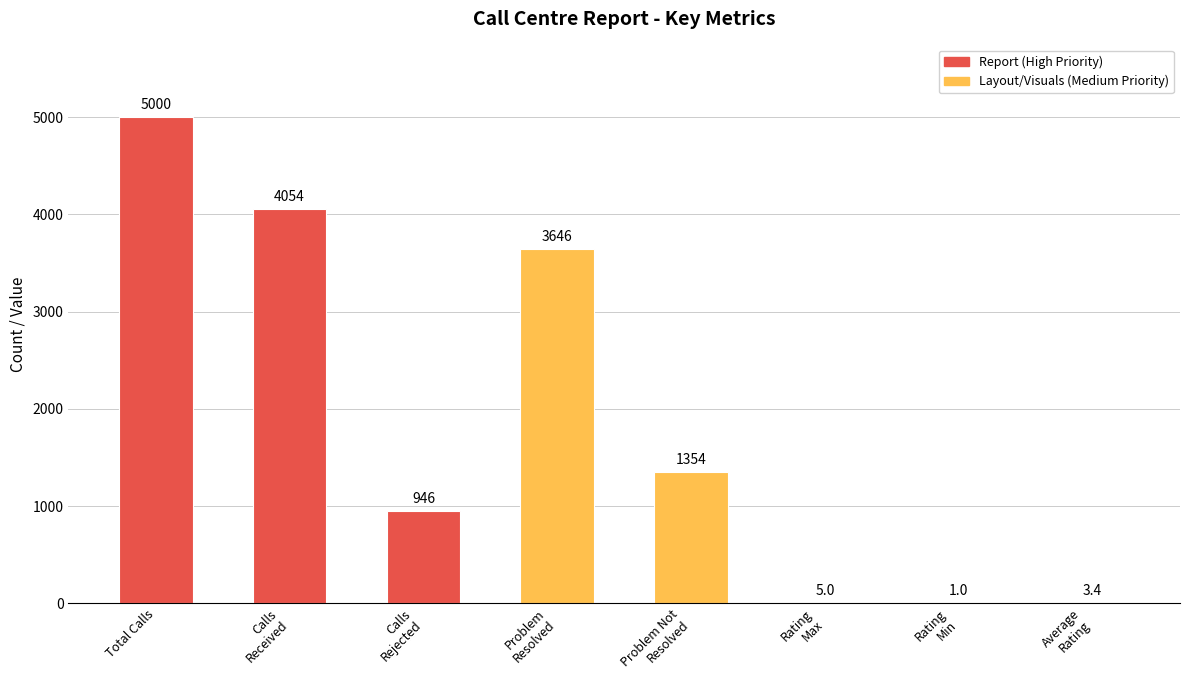

True or false: the data shows 1354.0 at Problem Not
Resolved.

True